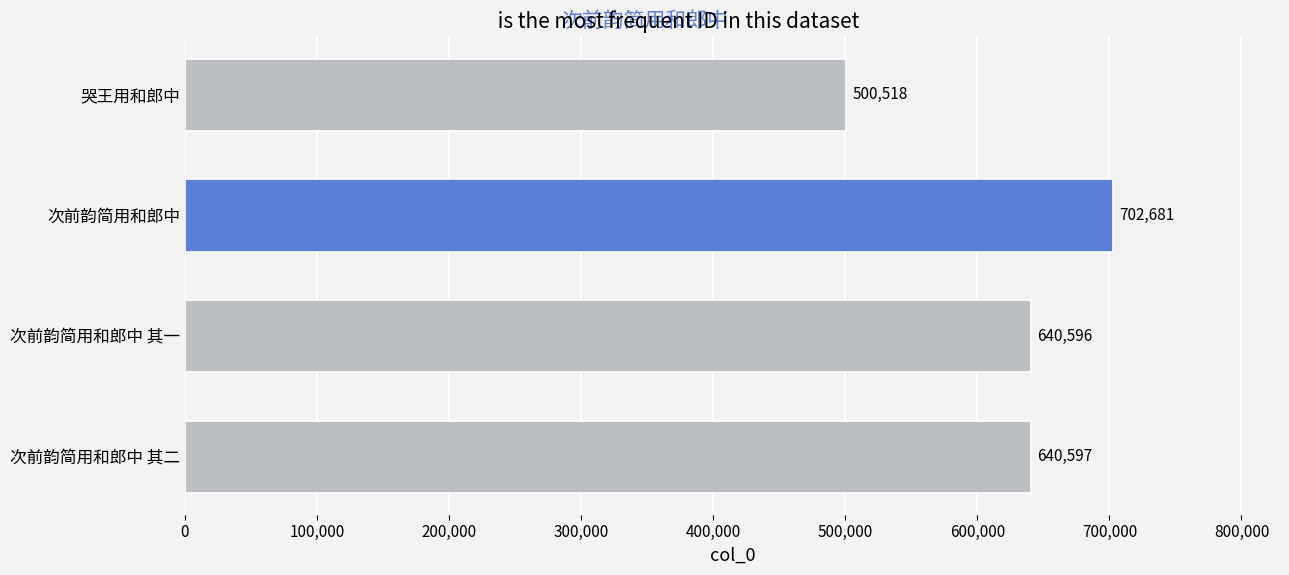

Reading top to bottom, what are all the values shown in this chart?

500518	702681	640596	640597